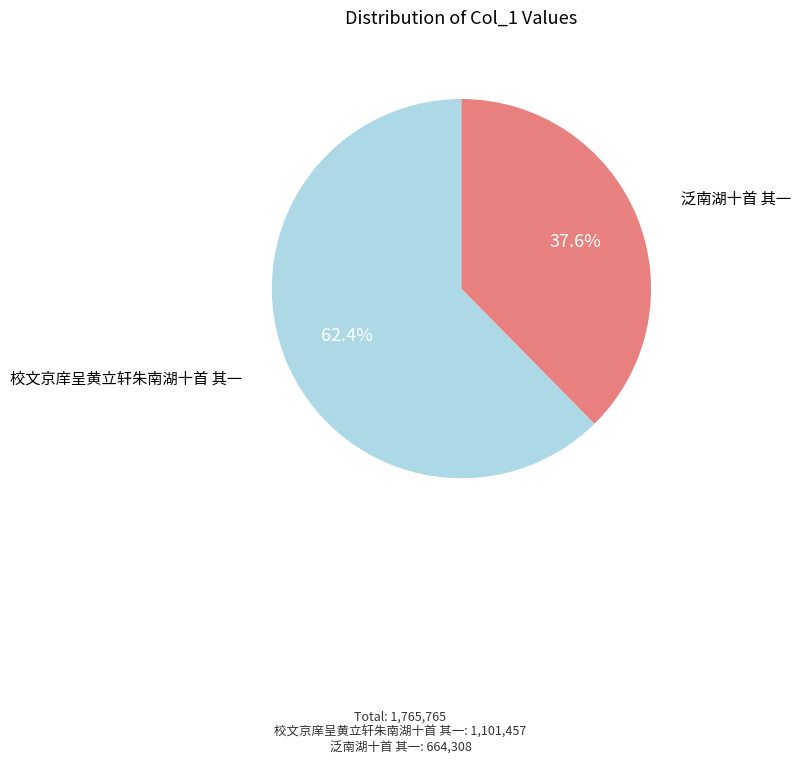

Approximately how many times larger is the value at 泛南湖十首 其一 compared to 校文京庠呈黄立轩朱南湖十首 其一?

0.6